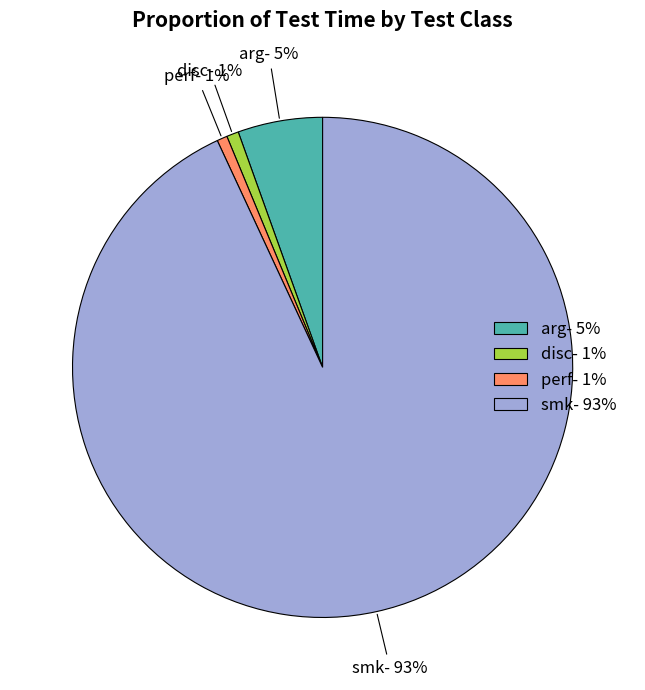

How many slices are in this pie chart?

4